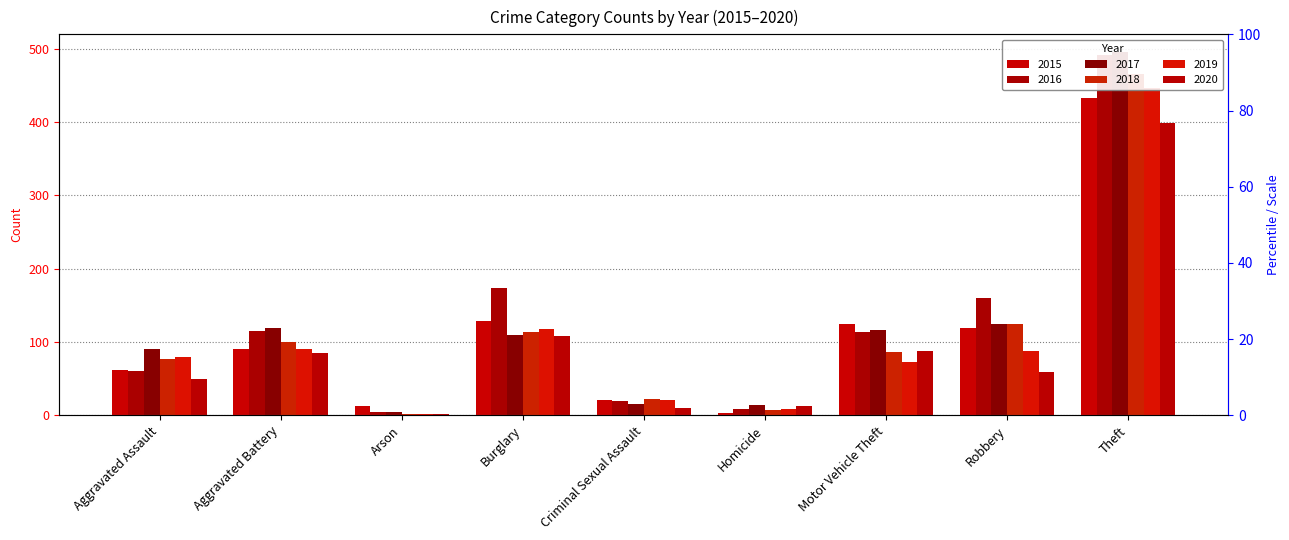

Reading left to right, extract all data points from this chart.

2015: Aggravated Assault=61	Aggravated Battery=91	Arson=12	Burglary=129	Criminal Sexual Assault=21	Homicide=3	Motor Vehicle Theft=125	Robbery=119	Theft=433
2016: Aggravated Assault=60	Aggravated Battery=115	Arson=4	Burglary=173	Criminal Sexual Assault=20	Homicide=9	Motor Vehicle Theft=113	Robbery=160	Theft=491
2017: Aggravated Assault=91	Aggravated Battery=119	Arson=5	Burglary=110	Criminal Sexual Assault=15	Homicide=14	Motor Vehicle Theft=116	Robbery=125	Theft=495
2018: Aggravated Assault=77	Aggravated Battery=100	Arson=2	Burglary=114	Criminal Sexual Assault=22	Homicide=7	Motor Vehicle Theft=86	Robbery=124	Theft=465
2019: Aggravated Assault=79	Aggravated Battery=91	Arson=1	Burglary=118	Criminal Sexual Assault=21	Homicide=8	Motor Vehicle Theft=72	Robbery=88	Theft=446
2020: Aggravated Assault=49	Aggravated Battery=85	Arson=1	Burglary=108	Criminal Sexual Assault=10	Homicide=13	Motor Vehicle Theft=87	Robbery=59	Theft=399